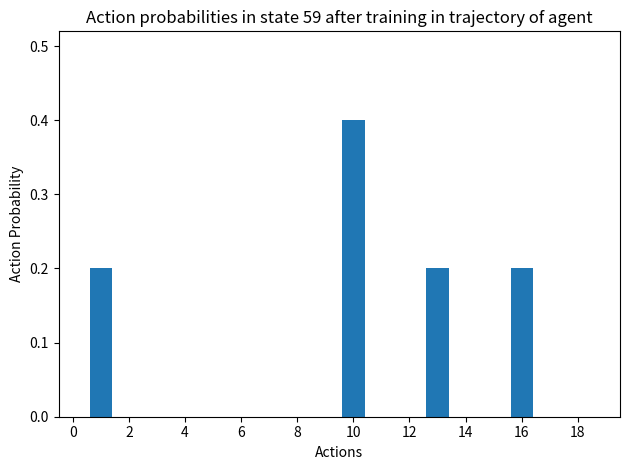

How many data points does each series have?

20